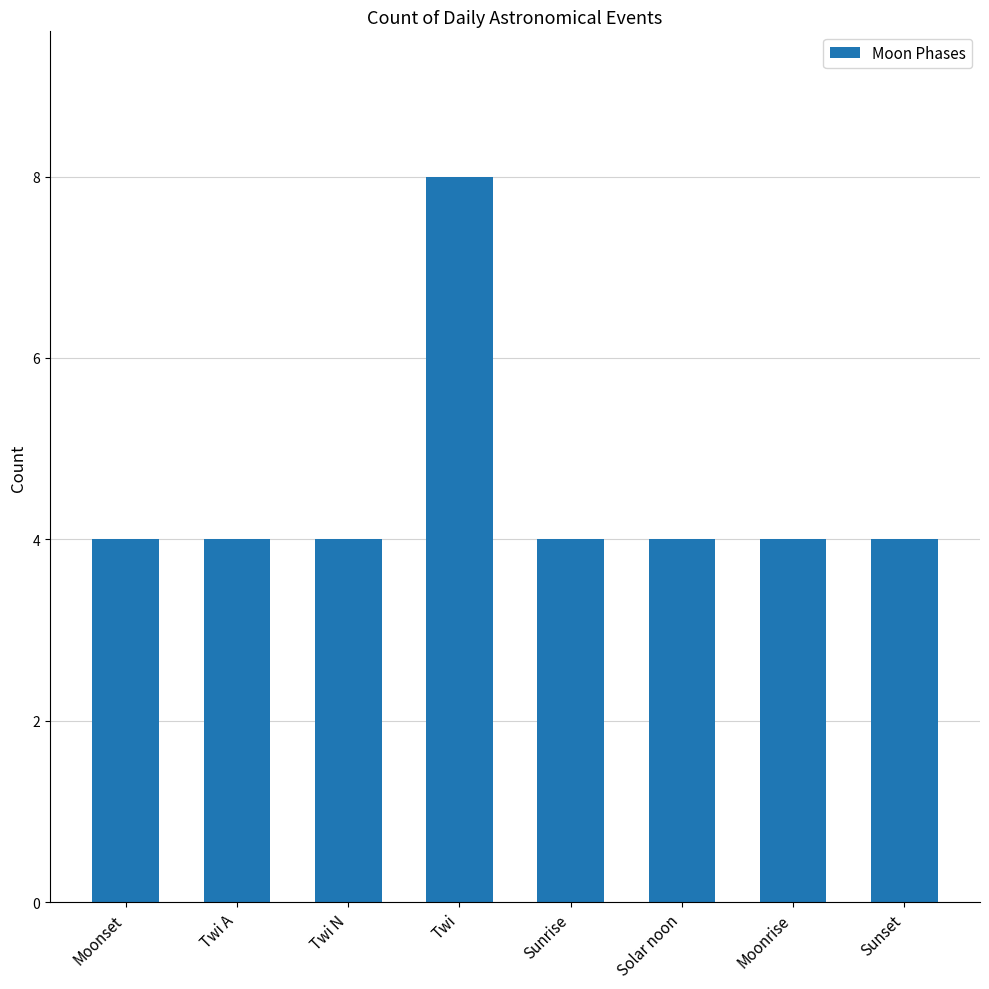

What is the ratio of the value at Moonset to the value at Sunset?

1.0